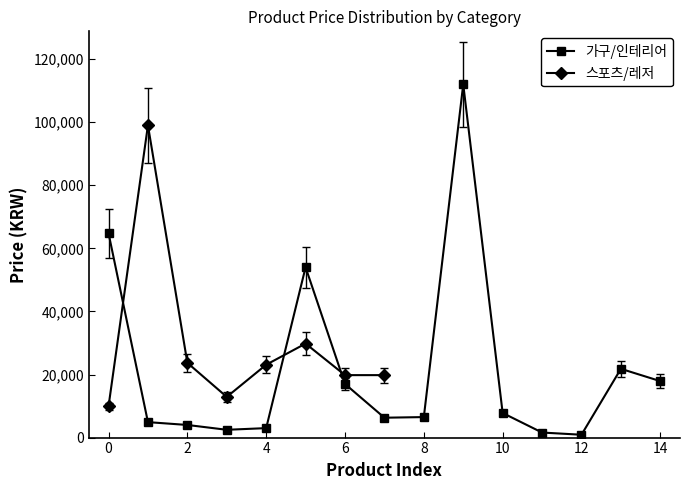

List the labels in order of value, smallest first.

0, 3, 6, 7, 4, 2, 5, 1